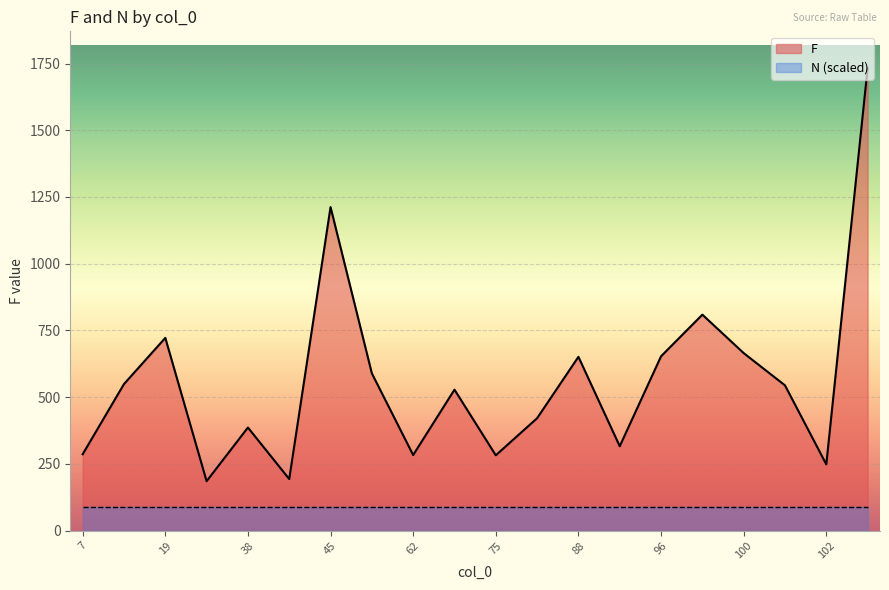

At which category is the sum across all series the highest?

104